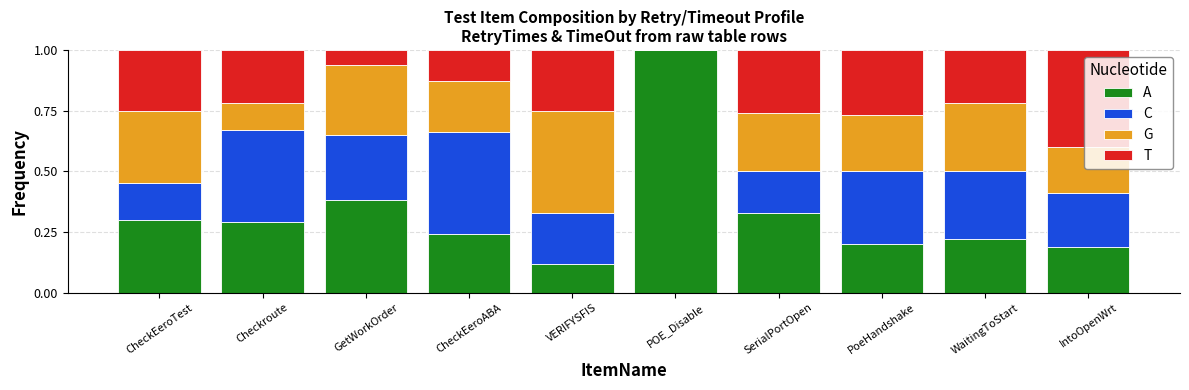

How many data points does each series have?

10